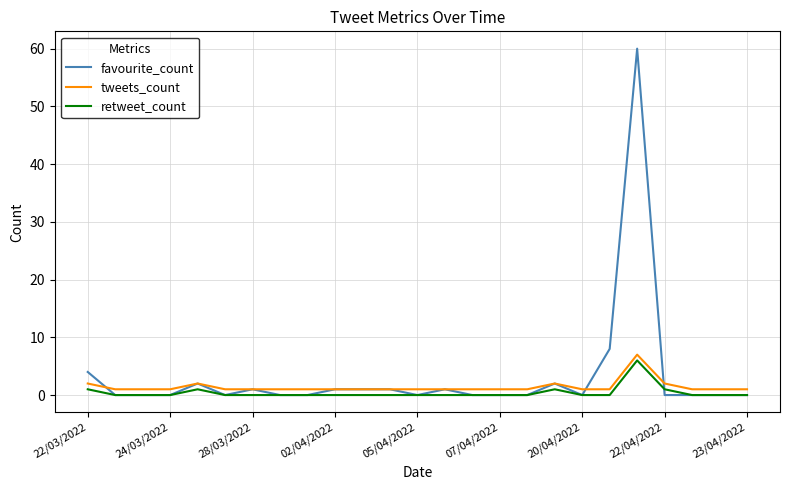

Reading right to left, list all the values displayed in this chart.

favourite_count: 0	0	0	0	60	8	0	2	0	0	0	1	0	1	1	1	0	0	1	0	2	0	0	0	4
tweets_count: 1	1	1	2	7	1	1	2	1	1	1	1	1	1	1	1	1	1	1	1	2	1	1	1	2
retweet_count: 0	0	0	1	6	0	0	1	0	0	0	0	0	0	0	0	0	0	0	0	1	0	0	0	1